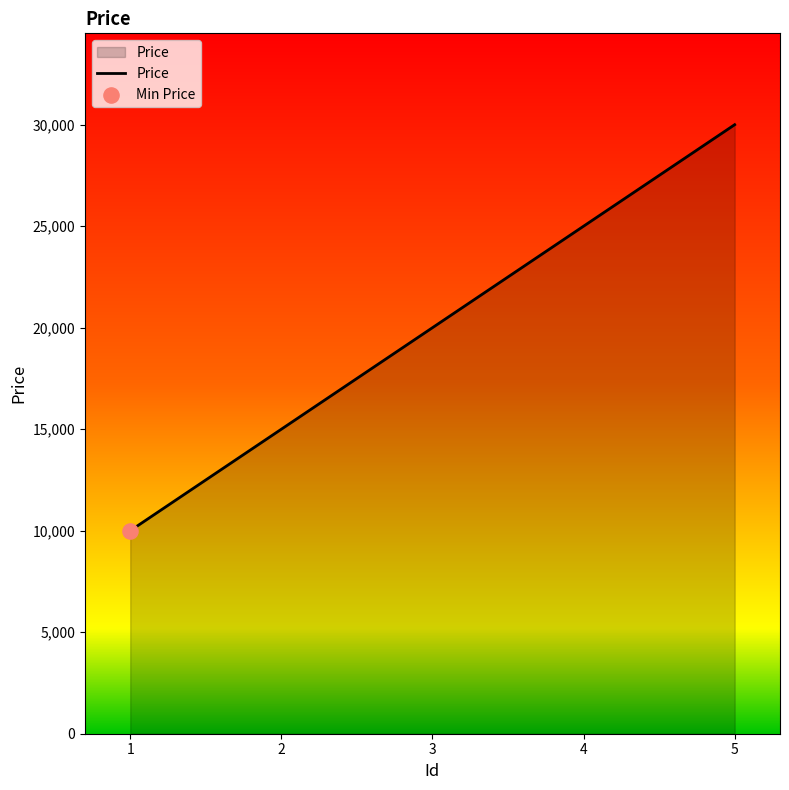

Which has a higher value, 4 or 3?

4